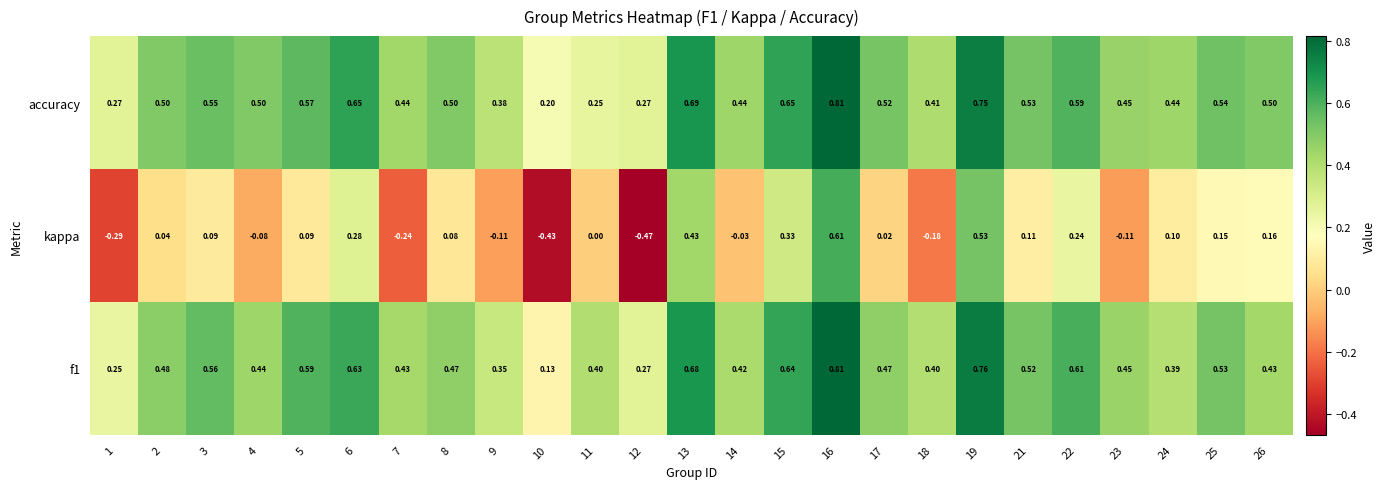

Is the value of kappa at 11 greater than the value of accuracy at 21?

No